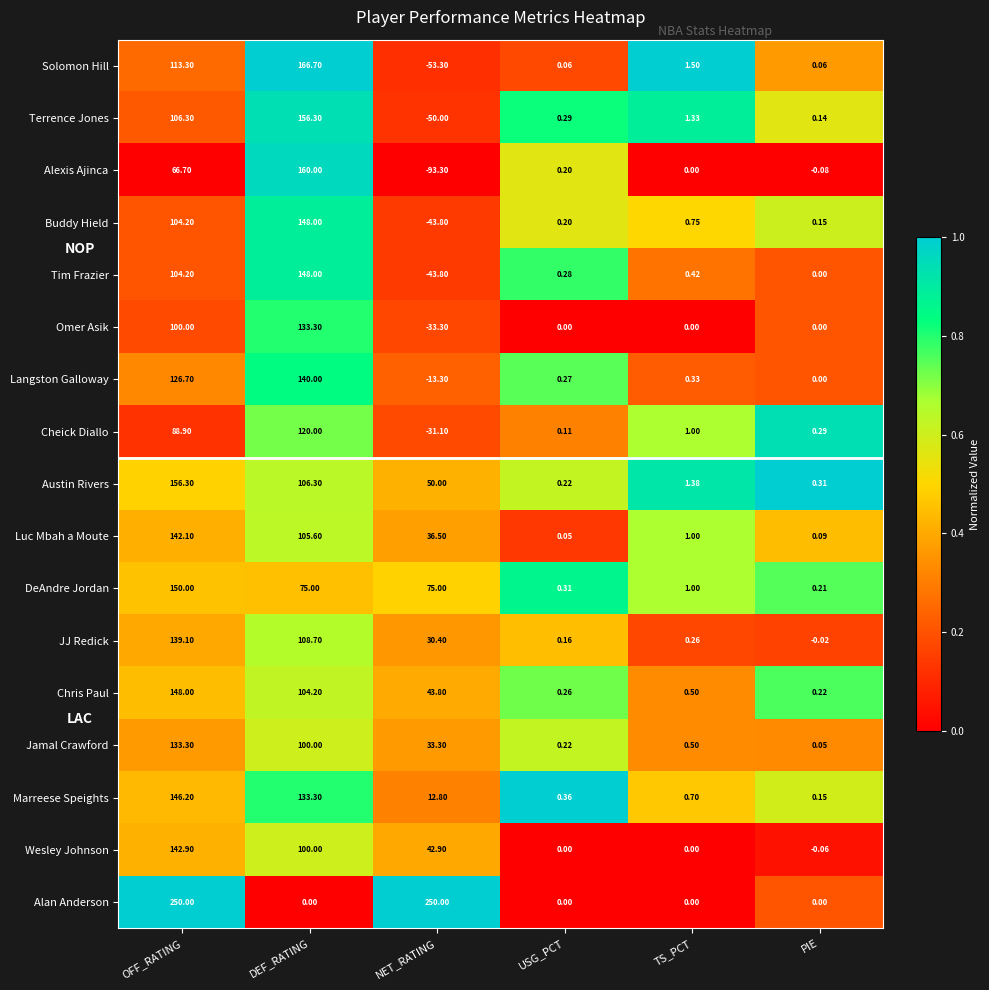

What is the total value across all series at DEF_RATING?

2005.4